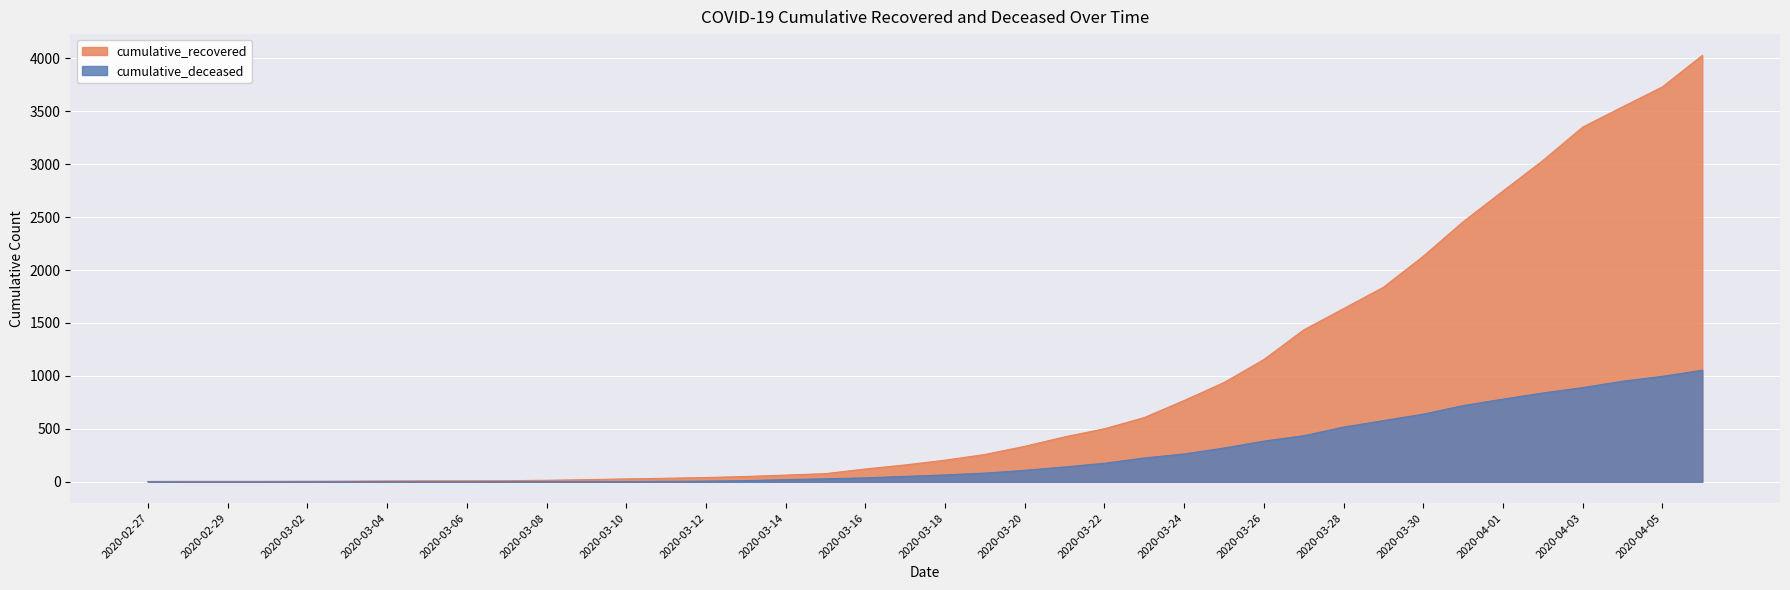

At which label does cumulative_recovered reach its minimum?

2020-02-27